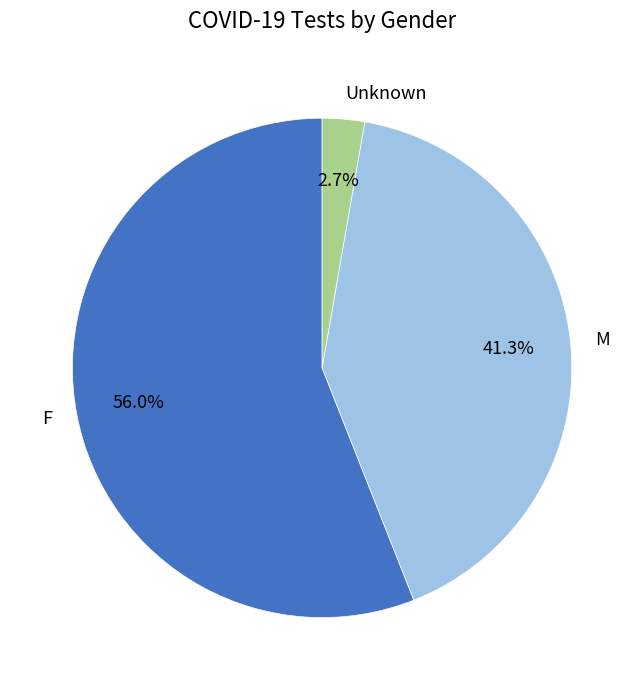

To the nearest percent, what is the difference between the M and Unknown slice percentages?

39%